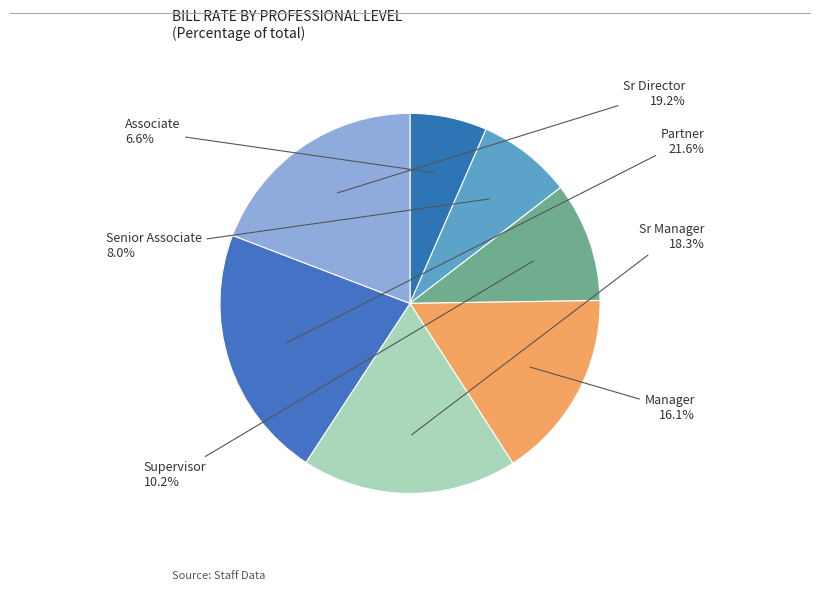

What percentage is NOT represented by Manager?

83.9%